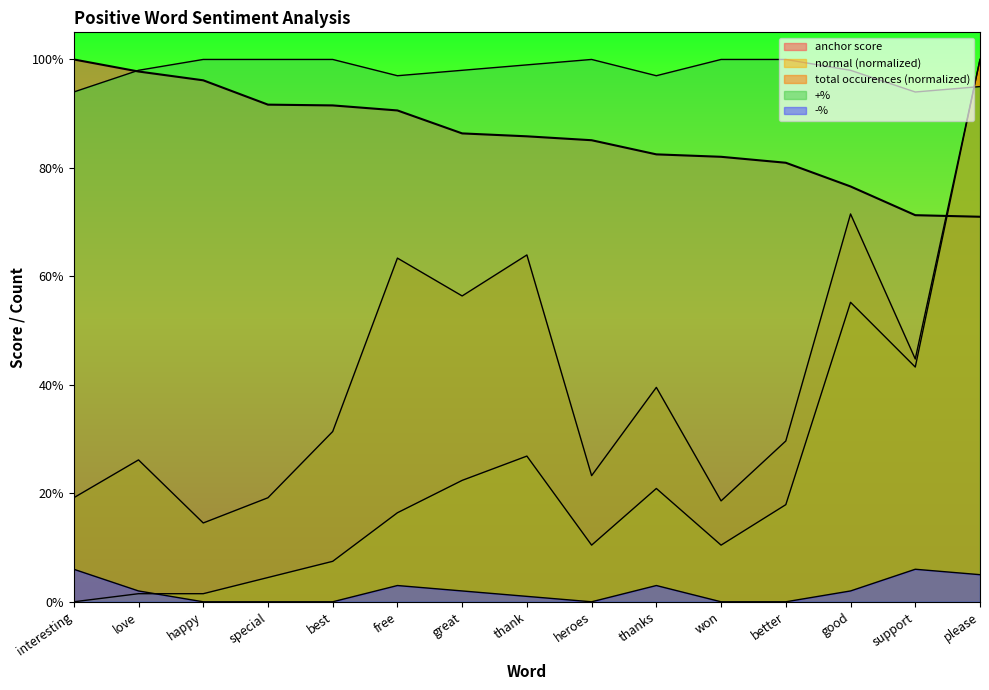

Which series has the largest total across all categories?

+%